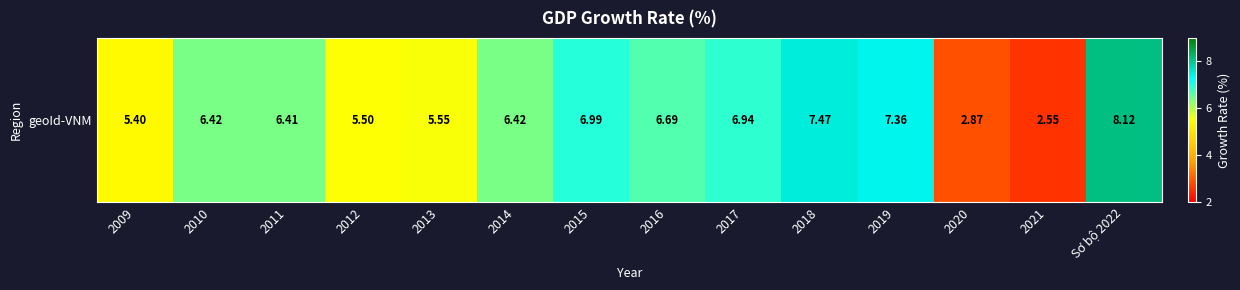

Where does the data first go above 6?

2010